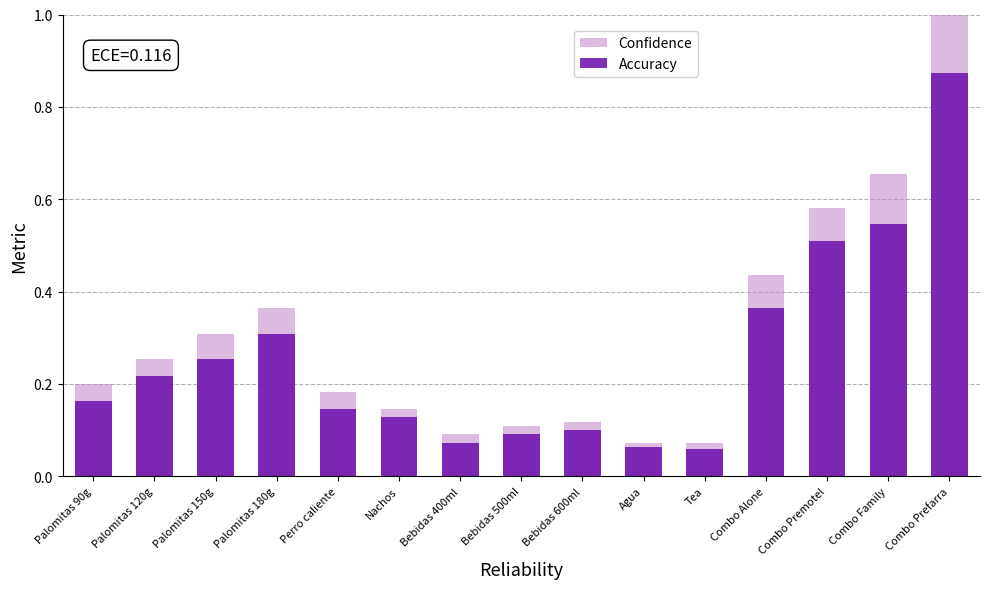

What position from the left is Bebidas 500ml?

8